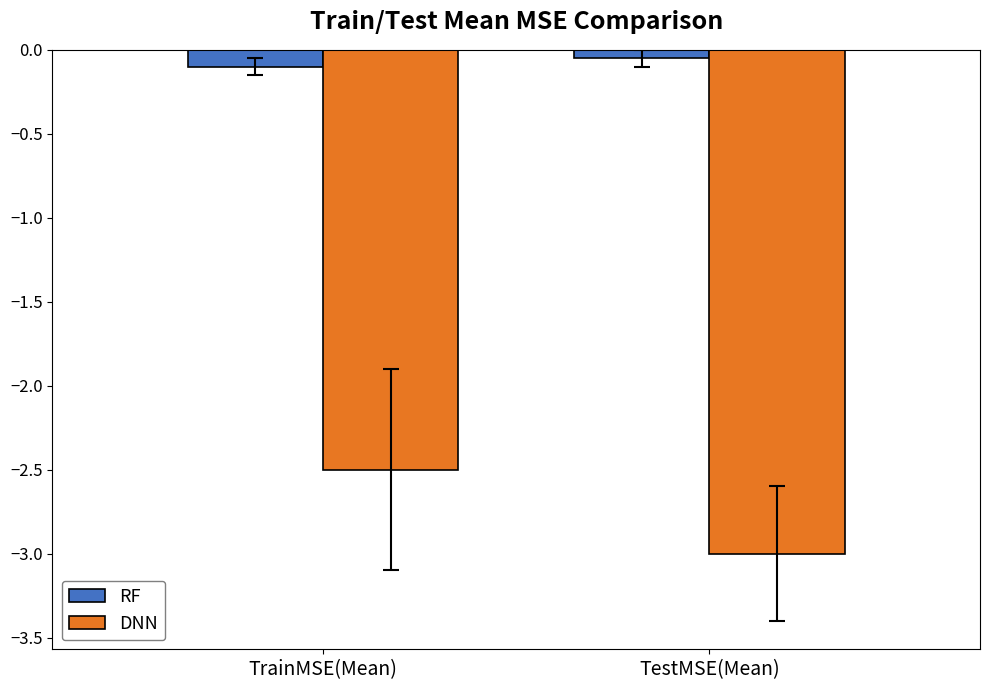

Which category has the highest value across all series?

TestMSE(Mean)